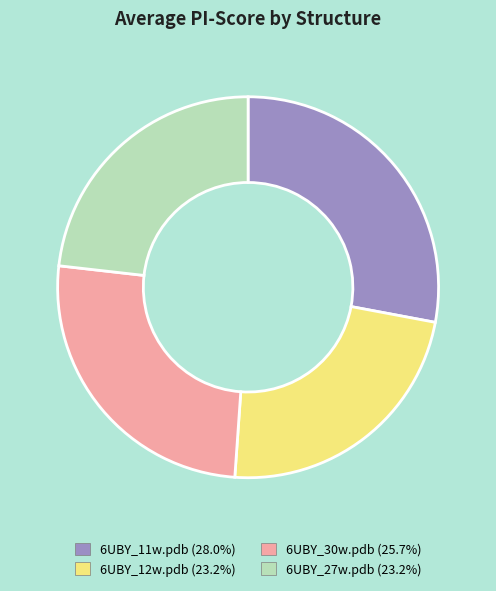

Is 6UBY_11w.pdb the majority of the pie?

No